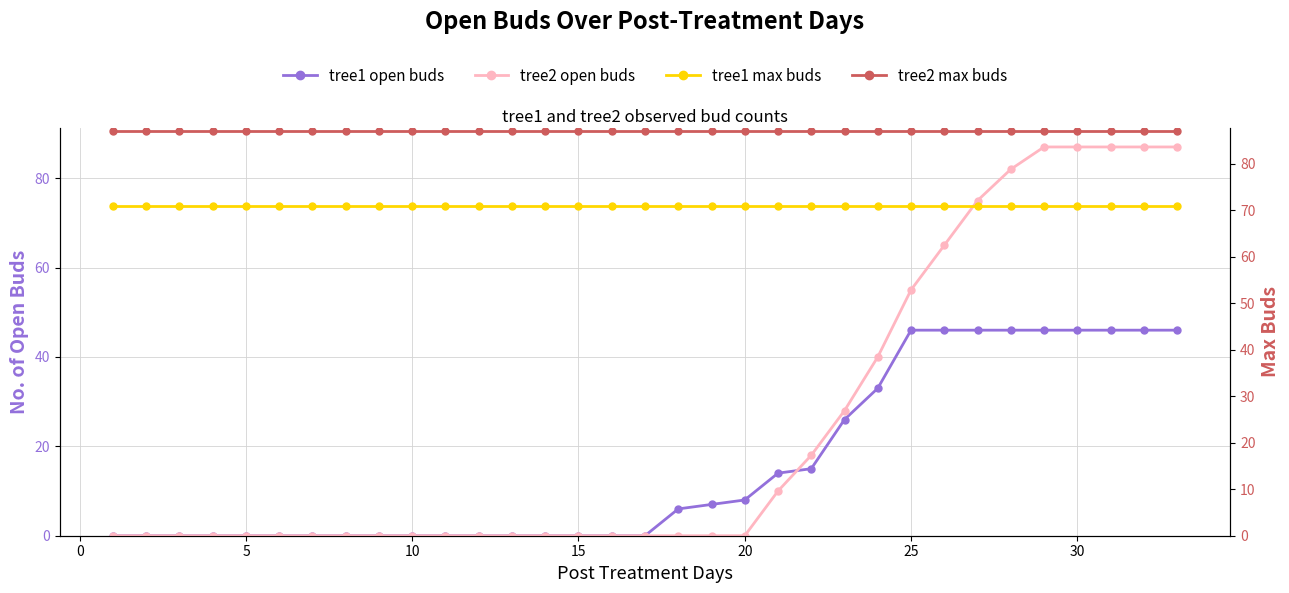

True or false: tree1 max buds and tree1 open buds cross at least once.

False